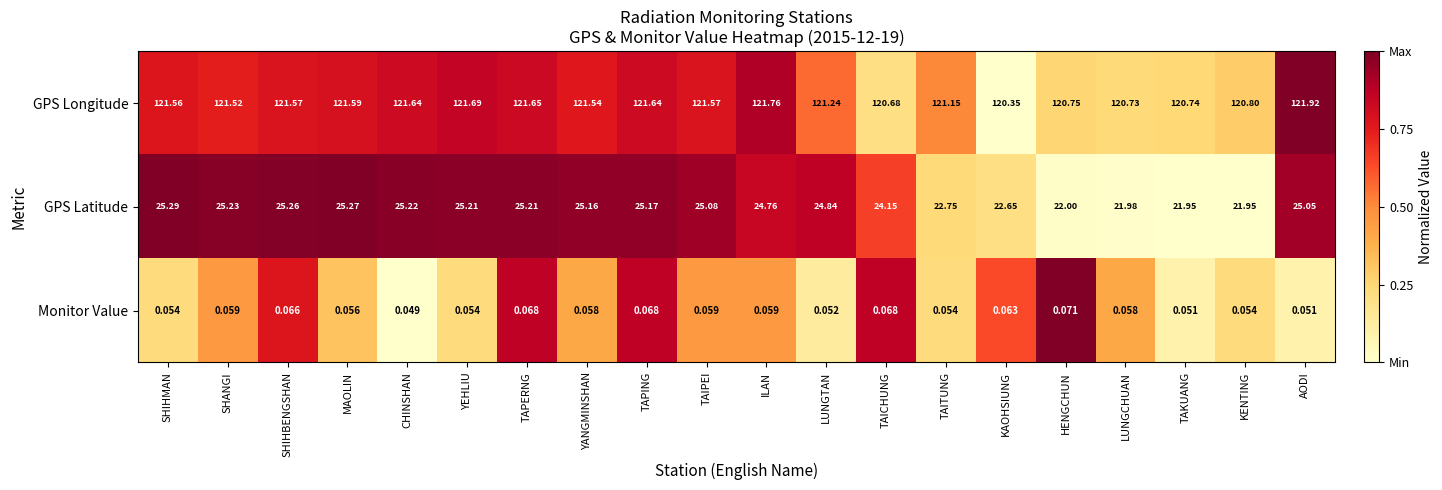

At which label does GPS Latitude first exceed 25?

SHIHMAN